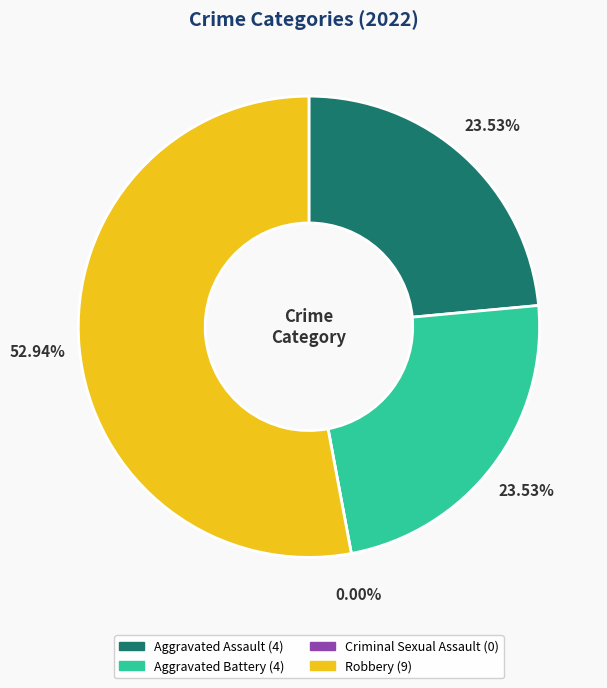

Is the sum of Criminal Sexual Assault and Robbery greater than half?

Yes